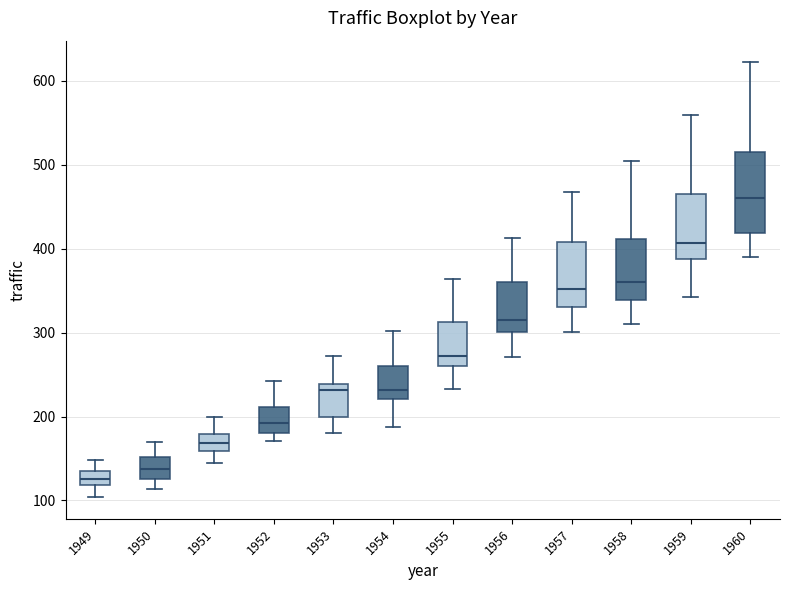

Where does the upper whisker of the box at x = 1956 end on the y-axis? The values are not printed on the chart, so give them approximately, as read against the axis.

410